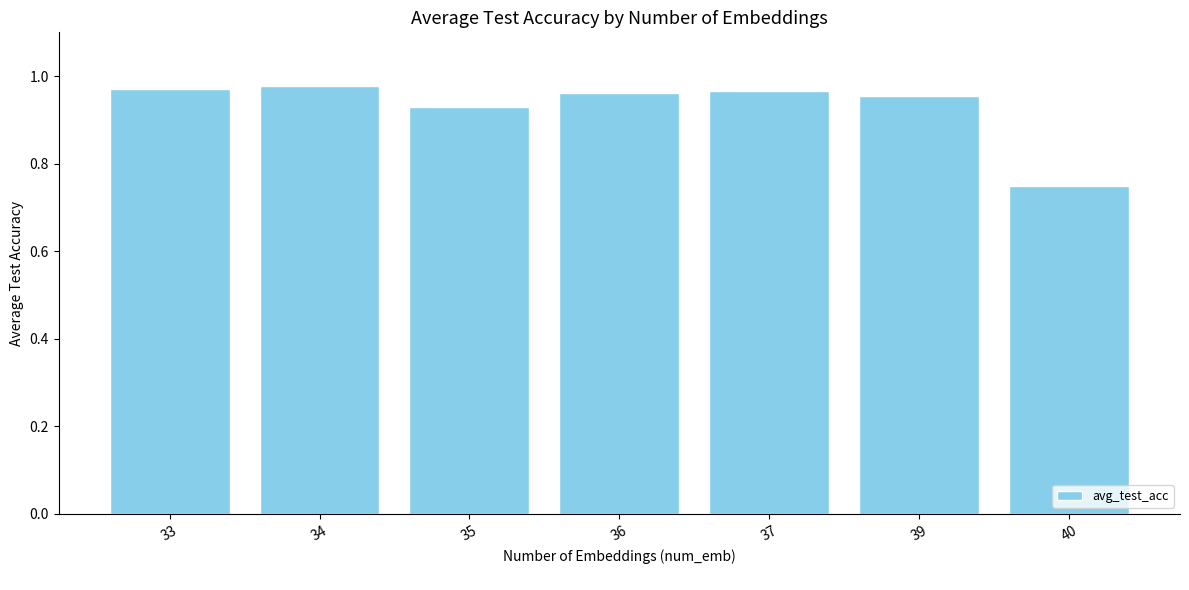

Where is the data nearest to the value 0?

40